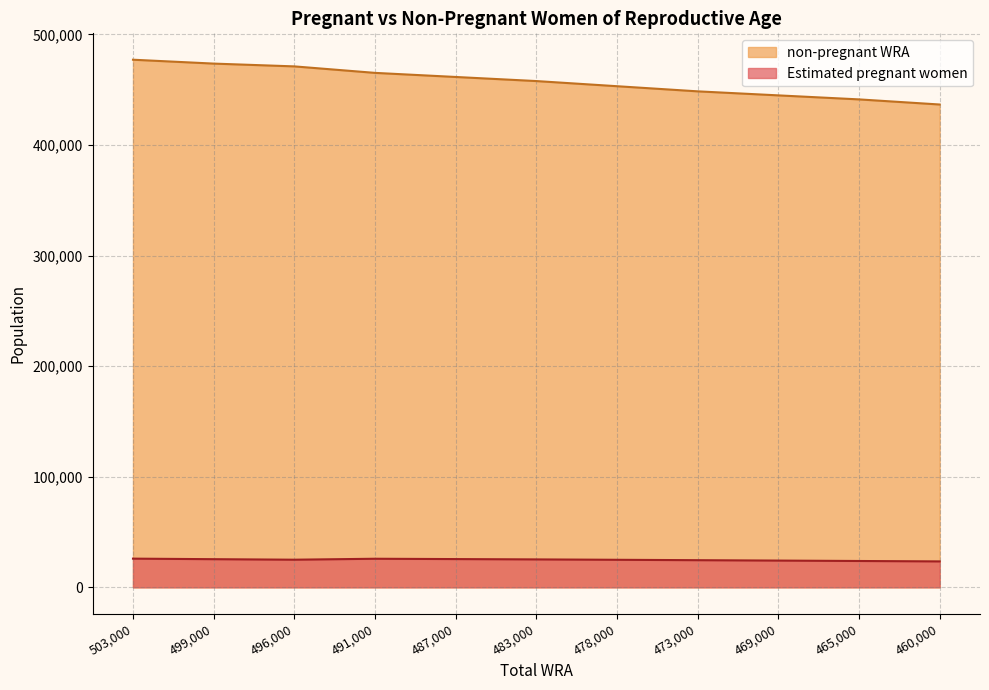

Which series has the largest range (max minus min)?

non-pregnant WRA